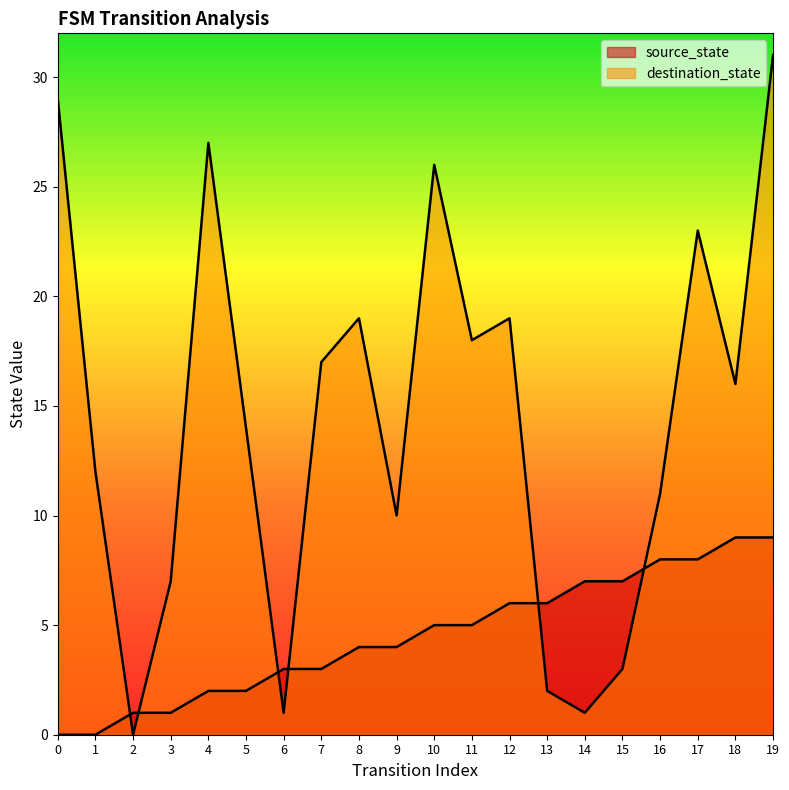

What is the value of the source_state point at the 12th from the left?

5